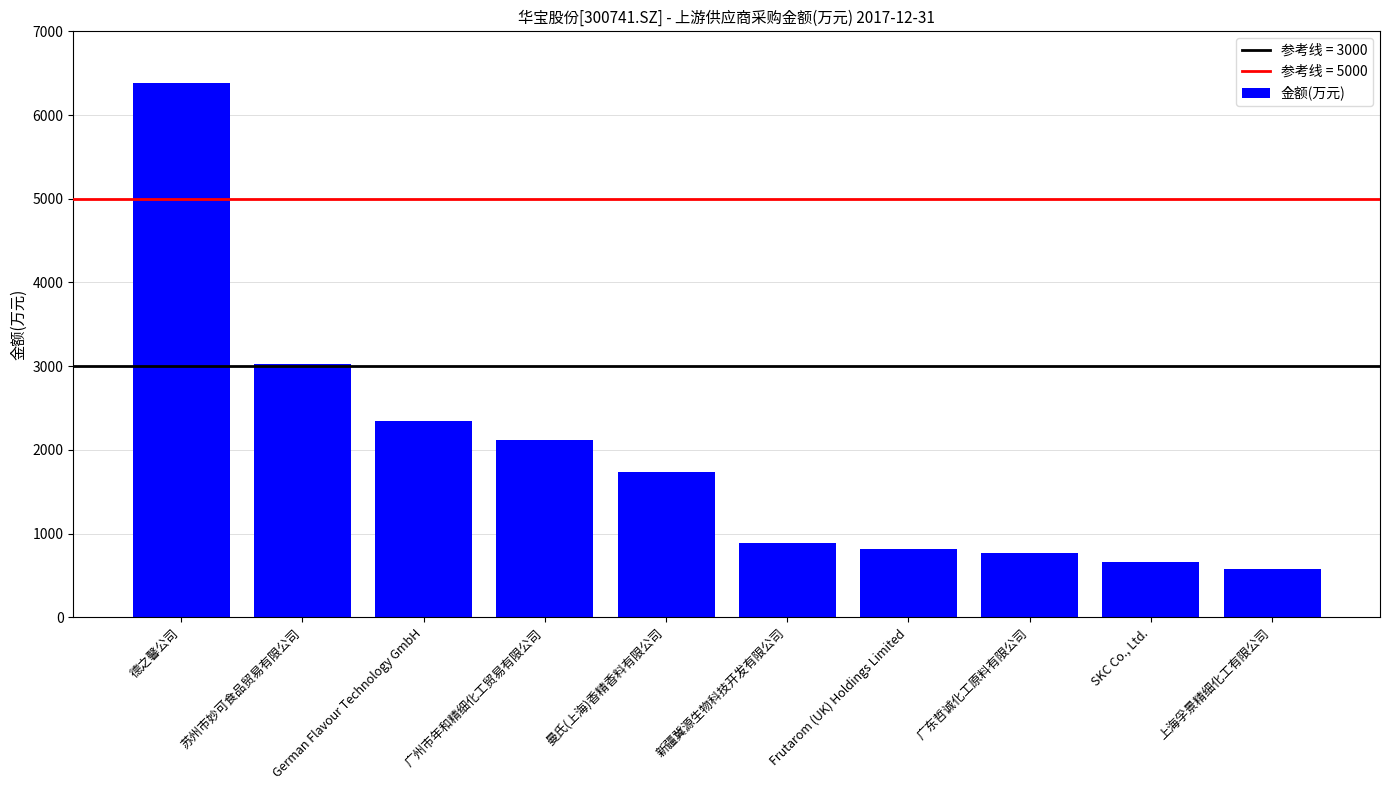

List the labels in order of value, smallest first.

上海孚景精细化工有限公司, SKC Co., Ltd., 广东哲诚化工原料有限公司, Frutarom (UK) Holdings Limited, 新疆冀源生物科技开发有限公司, 曼氏(上海)香精香料有限公司, 广州市年和精细化工贸易有限公司, German Flavour Technology GmbH, 苏州市妙可食品贸易有限公司, 德之馨公司